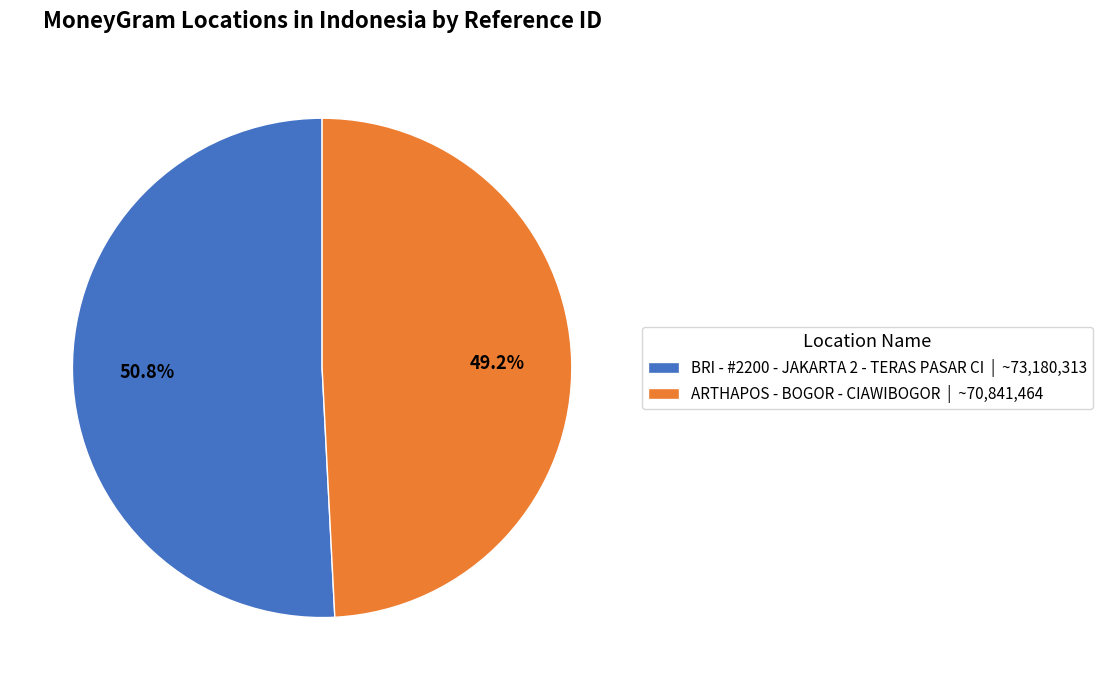

Count the number of slices in the pie.

2